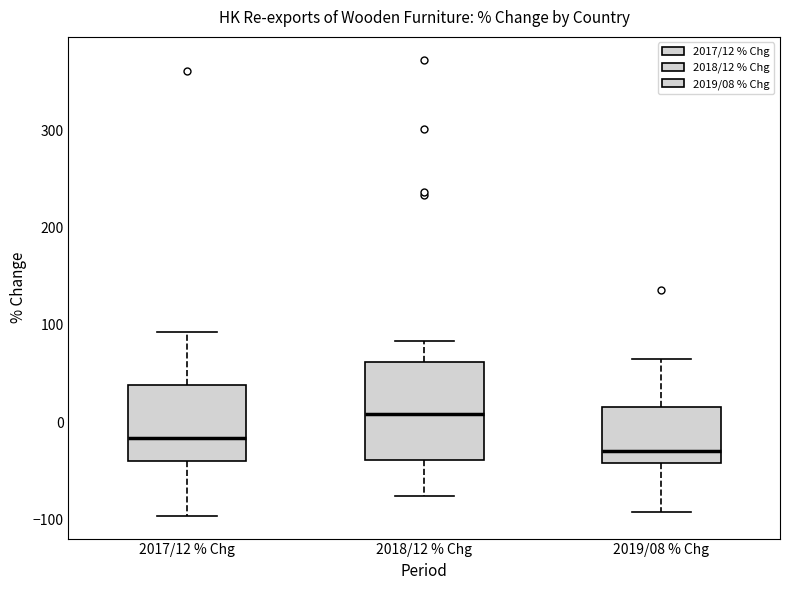

Which box has the highest median line?

2018/12 % Chg